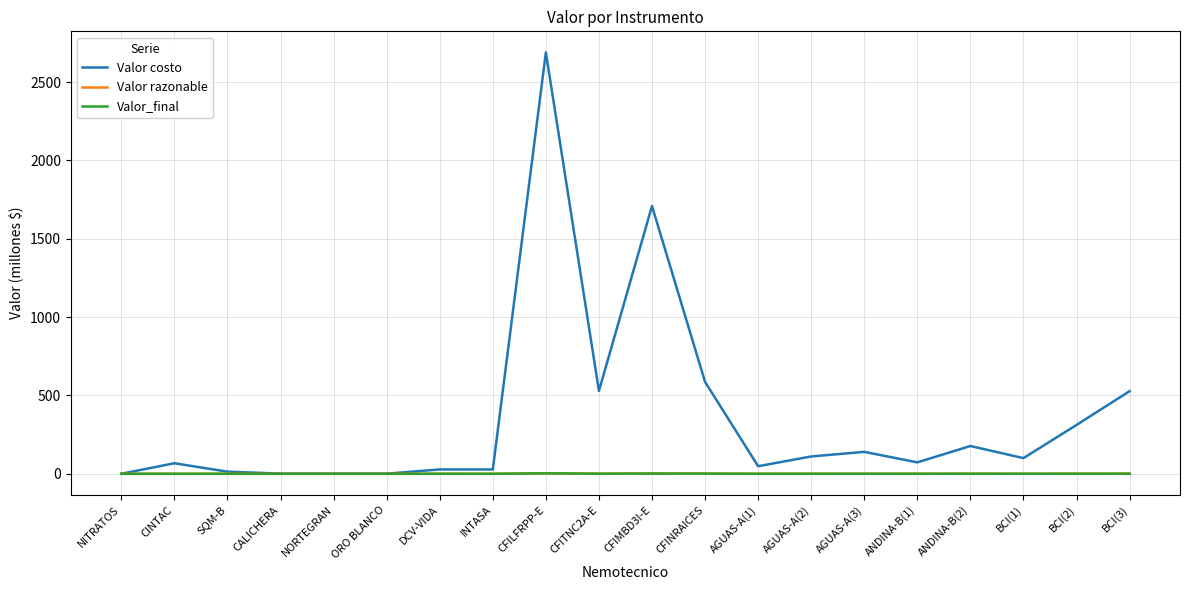

Does the chart display data point markers on the line(s)?

No